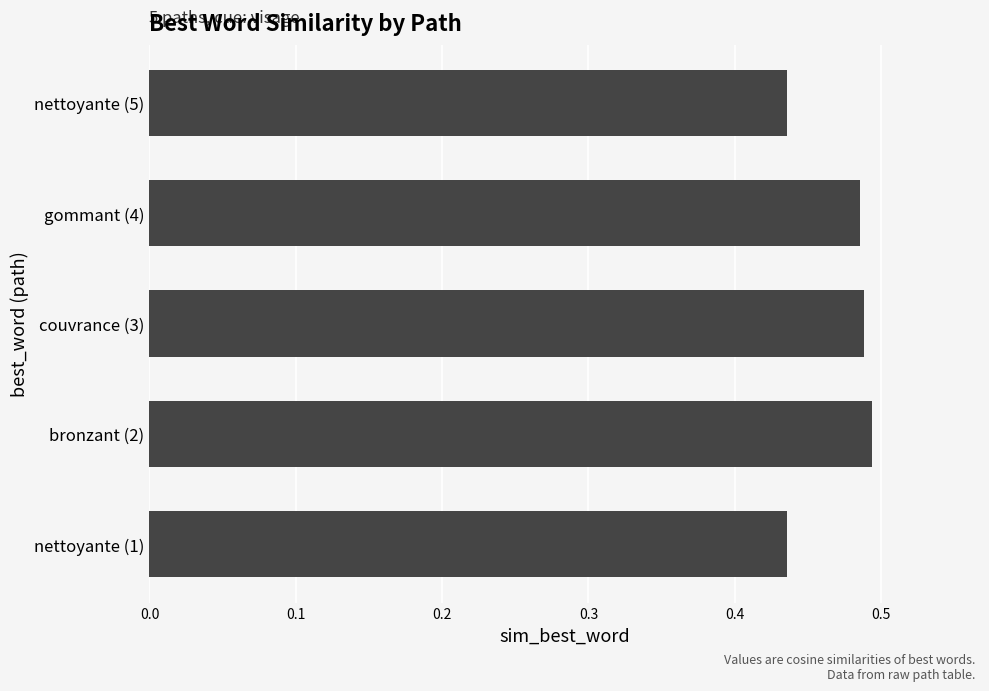

How many values are between 0 and 1?

5